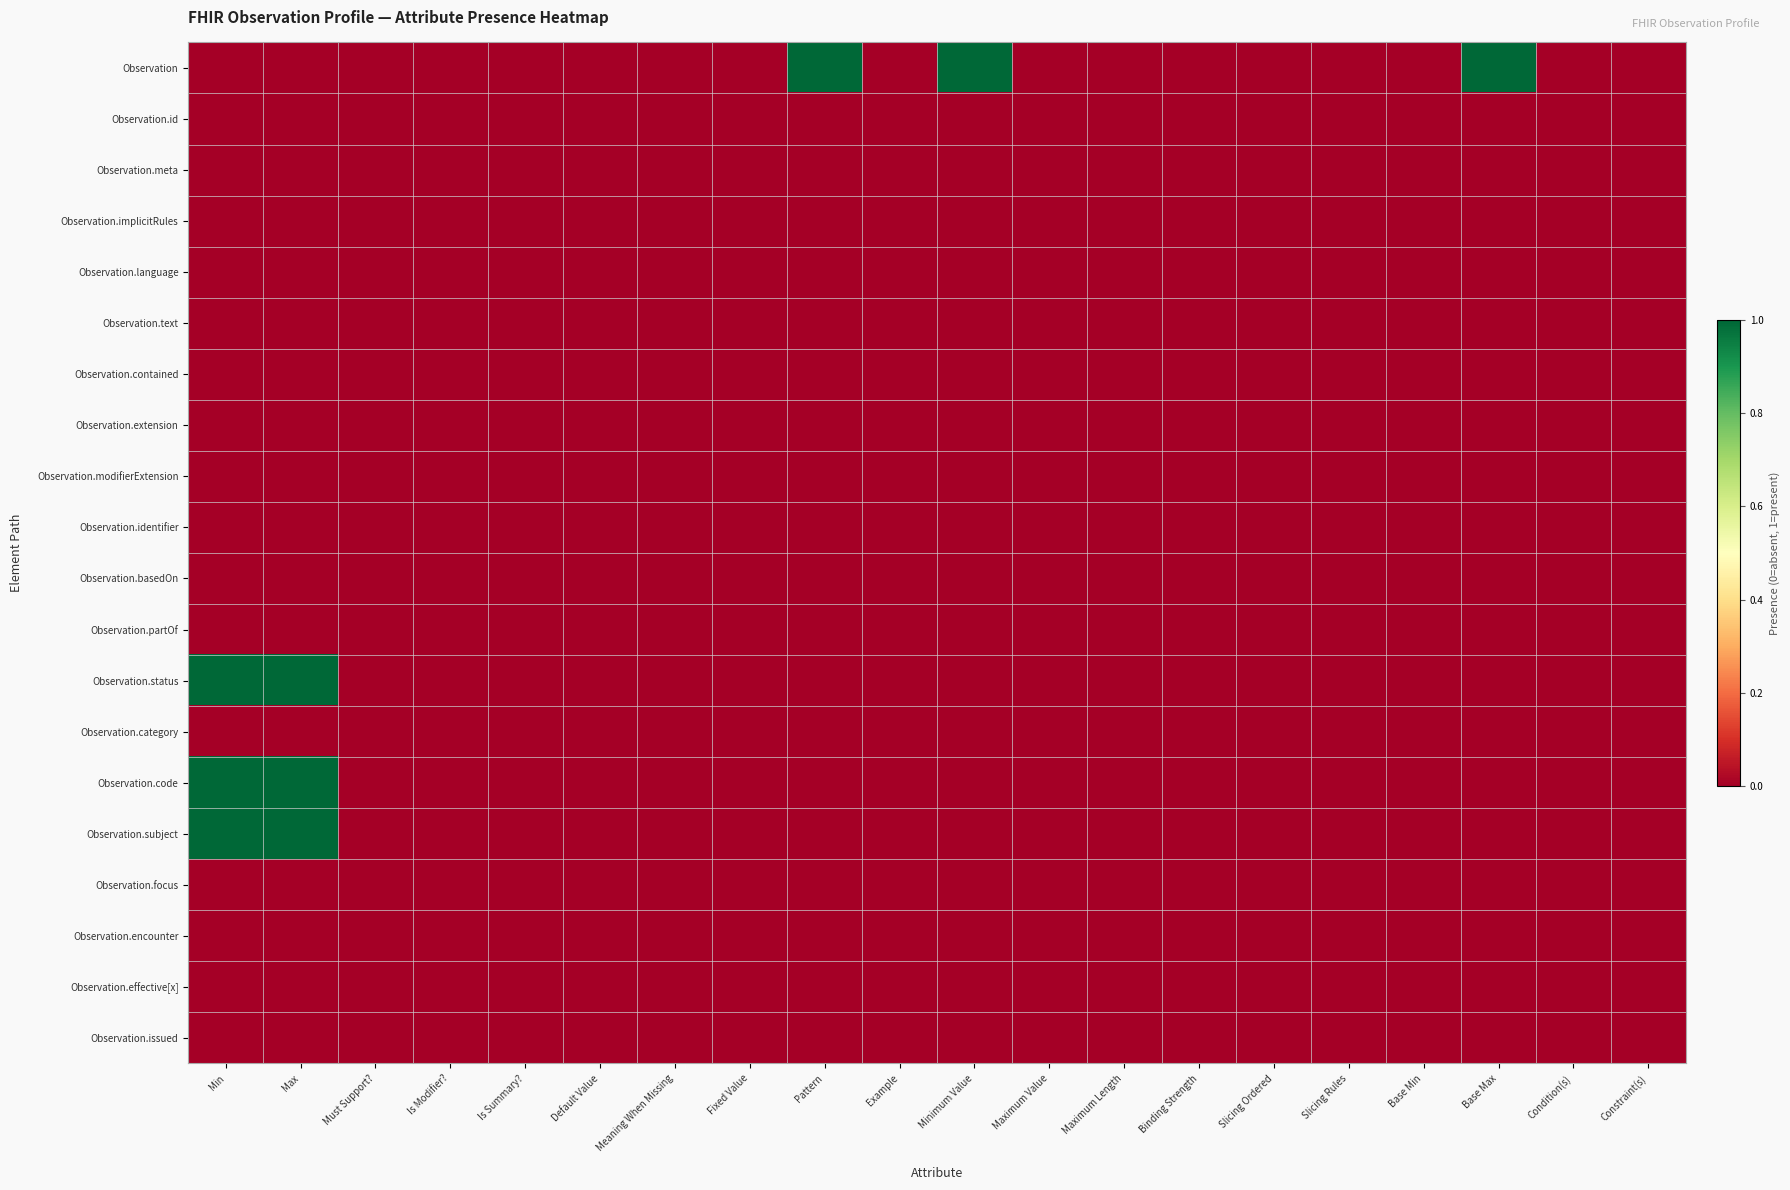

Reading left to right, list all the values displayed in this chart.

Observation: Min=0	Max=0	Must Support?=0	Is Modifier?=0	Is Summary?=0	Default Value=0	Meaning When Missing=0	Fixed Value=0	Pattern=1	Example=0	Minimum Value=1	Maximum Value=0	Maximum Length=0	Binding Strength=0	Slicing Ordered=0	Slicing Rules=0	Base Min=0	Base Max=1	Condition(s)=0	Constraint(s)=0
Observation.id: Min=0	Max=0	Must Support?=0	Is Modifier?=0	Is Summary?=0	Default Value=0	Meaning When Missing=0	Fixed Value=0	Pattern=0	Example=0	Minimum Value=0	Maximum Value=0	Maximum Length=0	Binding Strength=0	Slicing Ordered=0	Slicing Rules=0	Base Min=0	Base Max=0	Condition(s)=0	Constraint(s)=0
Observation.meta: Min=0	Max=0	Must Support?=0	Is Modifier?=0	Is Summary?=0	Default Value=0	Meaning When Missing=0	Fixed Value=0	Pattern=0	Example=0	Minimum Value=0	Maximum Value=0	Maximum Length=0	Binding Strength=0	Slicing Ordered=0	Slicing Rules=0	Base Min=0	Base Max=0	Condition(s)=0	Constraint(s)=0
Observation.implicitRules: Min=0	Max=0	Must Support?=0	Is Modifier?=0	Is Summary?=0	Default Value=0	Meaning When Missing=0	Fixed Value=0	Pattern=0	Example=0	Minimum Value=0	Maximum Value=0	Maximum Length=0	Binding Strength=0	Slicing Ordered=0	Slicing Rules=0	Base Min=0	Base Max=0	Condition(s)=0	Constraint(s)=0
Observation.language: Min=0	Max=0	Must Support?=0	Is Modifier?=0	Is Summary?=0	Default Value=0	Meaning When Missing=0	Fixed Value=0	Pattern=0	Example=0	Minimum Value=0	Maximum Value=0	Maximum Length=0	Binding Strength=0	Slicing Ordered=0	Slicing Rules=0	Base Min=0	Base Max=0	Condition(s)=0	Constraint(s)=0
Observation.text: Min=0	Max=0	Must Support?=0	Is Modifier?=0	Is Summary?=0	Default Value=0	Meaning When Missing=0	Fixed Value=0	Pattern=0	Example=0	Minimum Value=0	Maximum Value=0	Maximum Length=0	Binding Strength=0	Slicing Ordered=0	Slicing Rules=0	Base Min=0	Base Max=0	Condition(s)=0	Constraint(s)=0
Observation.contained: Min=0	Max=0	Must Support?=0	Is Modifier?=0	Is Summary?=0	Default Value=0	Meaning When Missing=0	Fixed Value=0	Pattern=0	Example=0	Minimum Value=0	Maximum Value=0	Maximum Length=0	Binding Strength=0	Slicing Ordered=0	Slicing Rules=0	Base Min=0	Base Max=0	Condition(s)=0	Constraint(s)=0
Observation.extension: Min=0	Max=0	Must Support?=0	Is Modifier?=0	Is Summary?=0	Default Value=0	Meaning When Missing=0	Fixed Value=0	Pattern=0	Example=0	Minimum Value=0	Maximum Value=0	Maximum Length=0	Binding Strength=0	Slicing Ordered=0	Slicing Rules=0	Base Min=0	Base Max=0	Condition(s)=0	Constraint(s)=0
Observation.modifierExtension: Min=0	Max=0	Must Support?=0	Is Modifier?=0	Is Summary?=0	Default Value=0	Meaning When Missing=0	Fixed Value=0	Pattern=0	Example=0	Minimum Value=0	Maximum Value=0	Maximum Length=0	Binding Strength=0	Slicing Ordered=0	Slicing Rules=0	Base Min=0	Base Max=0	Condition(s)=0	Constraint(s)=0
Observation.identifier: Min=0	Max=0	Must Support?=0	Is Modifier?=0	Is Summary?=0	Default Value=0	Meaning When Missing=0	Fixed Value=0	Pattern=0	Example=0	Minimum Value=0	Maximum Value=0	Maximum Length=0	Binding Strength=0	Slicing Ordered=0	Slicing Rules=0	Base Min=0	Base Max=0	Condition(s)=0	Constraint(s)=0
Observation.basedOn: Min=0	Max=0	Must Support?=0	Is Modifier?=0	Is Summary?=0	Default Value=0	Meaning When Missing=0	Fixed Value=0	Pattern=0	Example=0	Minimum Value=0	Maximum Value=0	Maximum Length=0	Binding Strength=0	Slicing Ordered=0	Slicing Rules=0	Base Min=0	Base Max=0	Condition(s)=0	Constraint(s)=0
Observation.partOf: Min=0	Max=0	Must Support?=0	Is Modifier?=0	Is Summary?=0	Default Value=0	Meaning When Missing=0	Fixed Value=0	Pattern=0	Example=0	Minimum Value=0	Maximum Value=0	Maximum Length=0	Binding Strength=0	Slicing Ordered=0	Slicing Rules=0	Base Min=0	Base Max=0	Condition(s)=0	Constraint(s)=0
Observation.status: Min=1	Max=1	Must Support?=0	Is Modifier?=0	Is Summary?=0	Default Value=0	Meaning When Missing=0	Fixed Value=0	Pattern=0	Example=0	Minimum Value=0	Maximum Value=0	Maximum Length=0	Binding Strength=0	Slicing Ordered=0	Slicing Rules=0	Base Min=0	Base Max=0	Condition(s)=0	Constraint(s)=0
Observation.category: Min=0	Max=0	Must Support?=0	Is Modifier?=0	Is Summary?=0	Default Value=0	Meaning When Missing=0	Fixed Value=0	Pattern=0	Example=0	Minimum Value=0	Maximum Value=0	Maximum Length=0	Binding Strength=0	Slicing Ordered=0	Slicing Rules=0	Base Min=0	Base Max=0	Condition(s)=0	Constraint(s)=0
Observation.code: Min=1	Max=1	Must Support?=0	Is Modifier?=0	Is Summary?=0	Default Value=0	Meaning When Missing=0	Fixed Value=0	Pattern=0	Example=0	Minimum Value=0	Maximum Value=0	Maximum Length=0	Binding Strength=0	Slicing Ordered=0	Slicing Rules=0	Base Min=0	Base Max=0	Condition(s)=0	Constraint(s)=0
Observation.subject: Min=1	Max=1	Must Support?=0	Is Modifier?=0	Is Summary?=0	Default Value=0	Meaning When Missing=0	Fixed Value=0	Pattern=0	Example=0	Minimum Value=0	Maximum Value=0	Maximum Length=0	Binding Strength=0	Slicing Ordered=0	Slicing Rules=0	Base Min=0	Base Max=0	Condition(s)=0	Constraint(s)=0
Observation.focus: Min=0	Max=0	Must Support?=0	Is Modifier?=0	Is Summary?=0	Default Value=0	Meaning When Missing=0	Fixed Value=0	Pattern=0	Example=0	Minimum Value=0	Maximum Value=0	Maximum Length=0	Binding Strength=0	Slicing Ordered=0	Slicing Rules=0	Base Min=0	Base Max=0	Condition(s)=0	Constraint(s)=0
Observation.encounter: Min=0	Max=0	Must Support?=0	Is Modifier?=0	Is Summary?=0	Default Value=0	Meaning When Missing=0	Fixed Value=0	Pattern=0	Example=0	Minimum Value=0	Maximum Value=0	Maximum Length=0	Binding Strength=0	Slicing Ordered=0	Slicing Rules=0	Base Min=0	Base Max=0	Condition(s)=0	Constraint(s)=0
Observation.effective[x]: Min=0	Max=0	Must Support?=0	Is Modifier?=0	Is Summary?=0	Default Value=0	Meaning When Missing=0	Fixed Value=0	Pattern=0	Example=0	Minimum Value=0	Maximum Value=0	Maximum Length=0	Binding Strength=0	Slicing Ordered=0	Slicing Rules=0	Base Min=0	Base Max=0	Condition(s)=0	Constraint(s)=0
Observation.issued: Min=0	Max=0	Must Support?=0	Is Modifier?=0	Is Summary?=0	Default Value=0	Meaning When Missing=0	Fixed Value=0	Pattern=0	Example=0	Minimum Value=0	Maximum Value=0	Maximum Length=0	Binding Strength=0	Slicing Ordered=0	Slicing Rules=0	Base Min=0	Base Max=0	Condition(s)=0	Constraint(s)=0